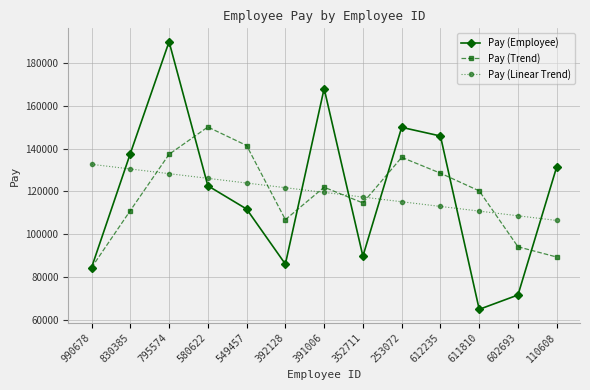

After their last crossing, which series has the higher values: Pay (Trend) or Pay (Linear Trend)?

Pay (Linear Trend)